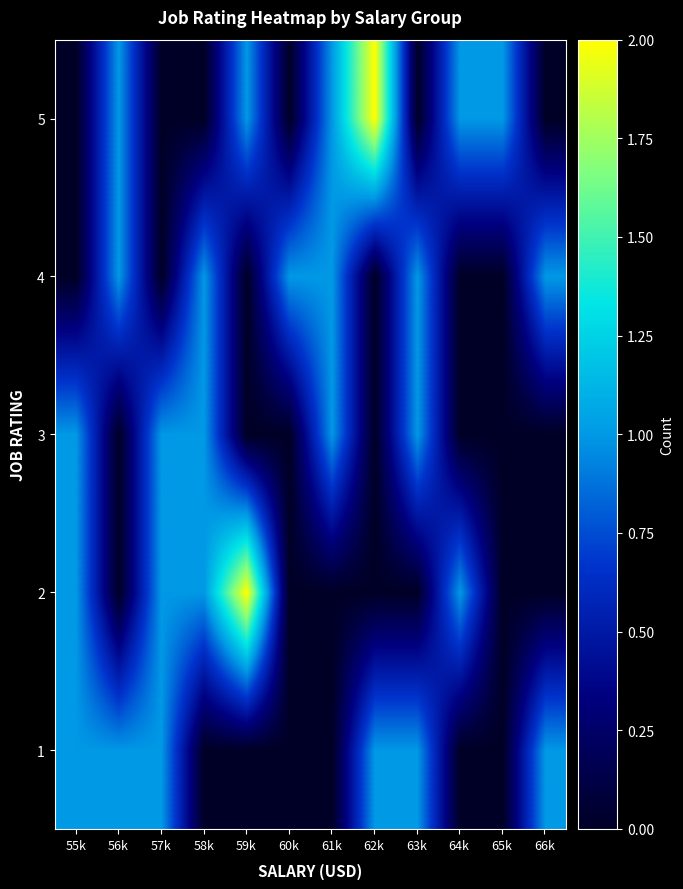

Count the number of data series in this chart.

5